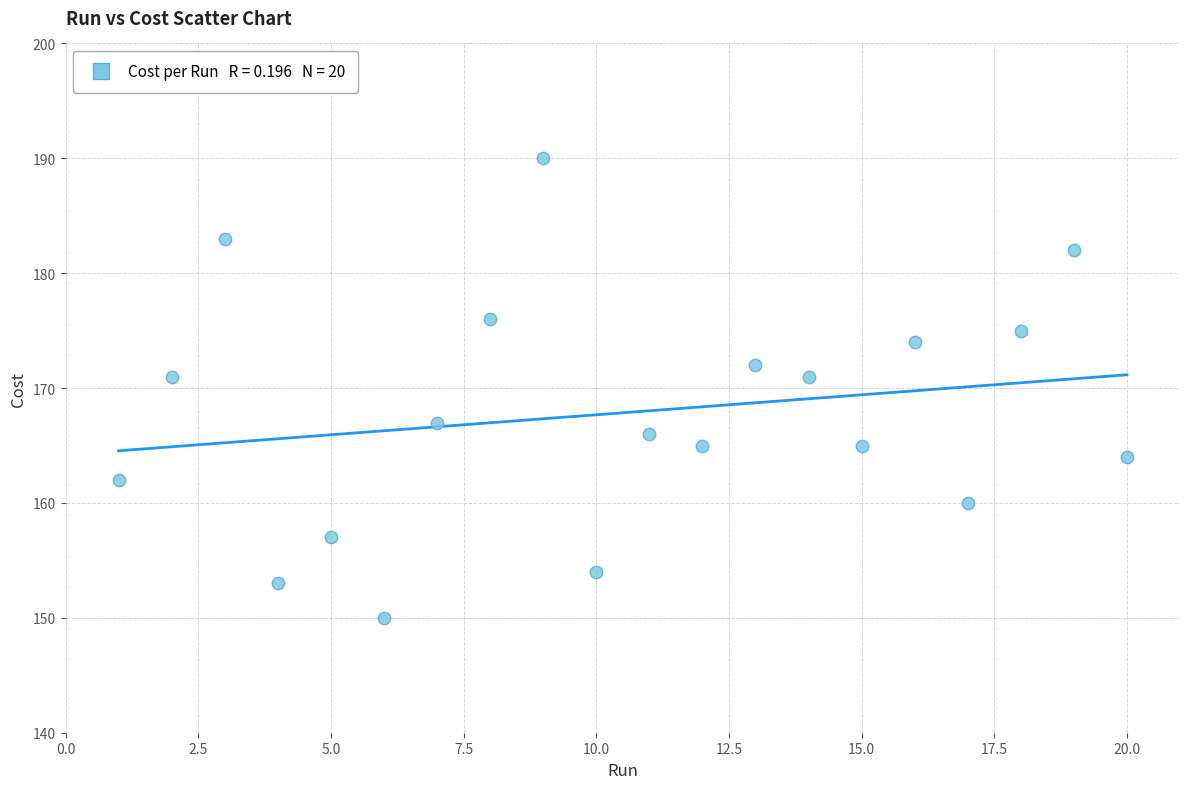

What is the range of Y values (max minus min)?

40.0